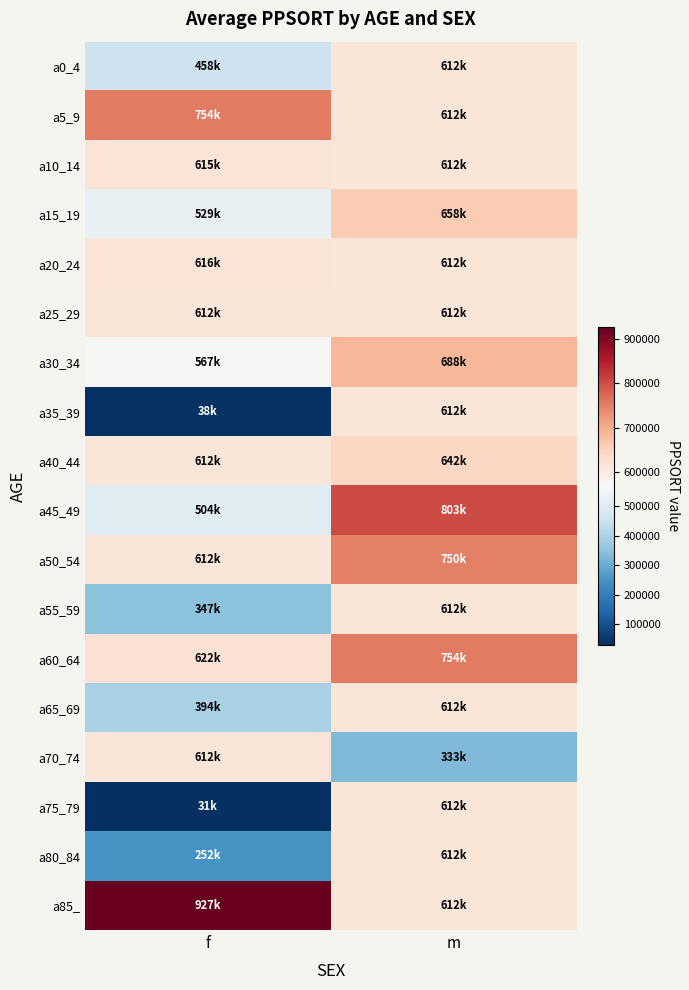

Reading left to right, what are all the values shown in this chart?

a0_4: f=458462	m=612000
a5_9: f=753801	m=612000
a10_14: f=614565	m=612000
a15_19: f=528814	m=658312
a20_24: f=615763	m=612000
a25_29: f=612000	m=612000
a30_34: f=566574	m=687628
a35_39: f=38190	m=612000
a40_44: f=612000	m=642475
a45_49: f=503638	m=802890
a50_54: f=612500	m=749876
a55_59: f=346872	m=612000
a60_64: f=621520	m=753648
a65_69: f=393992	m=612000
a70_74: f=612000	m=332767
a75_79: f=30608	m=612000
a80_84: f=252466	m=612000
a85_: f=927438	m=612000